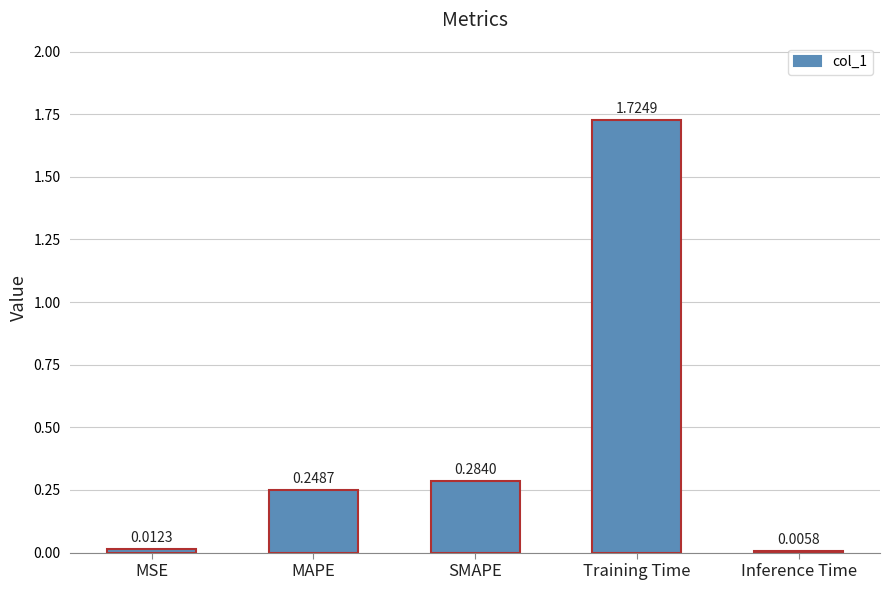

Which label corresponds to the largest value in the chart?

Training Time